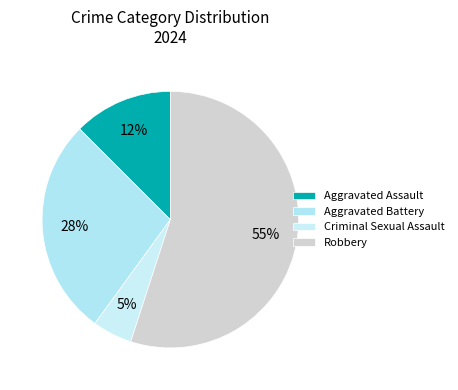

What is the ratio of the value at Aggravated Battery to the value at Robbery?

0.5